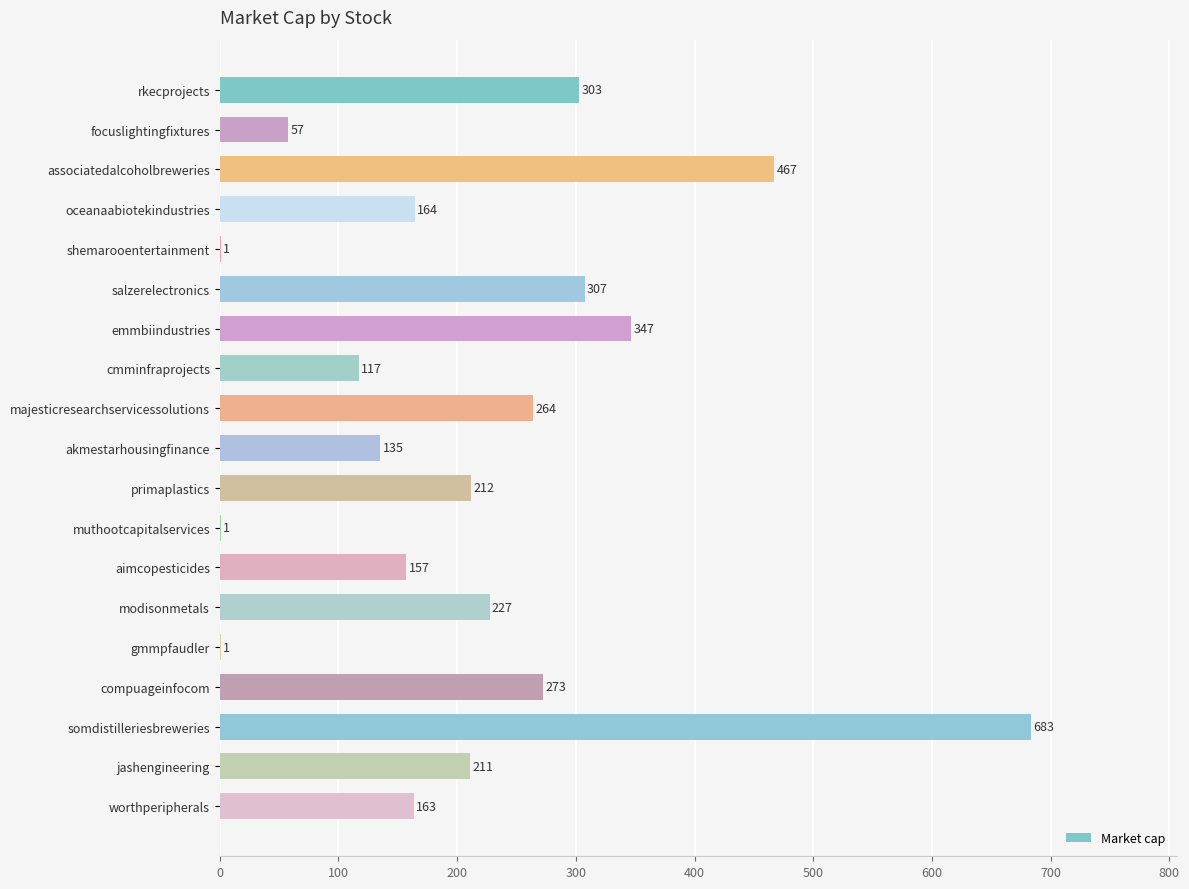

How many categories are shown in the chart?

19